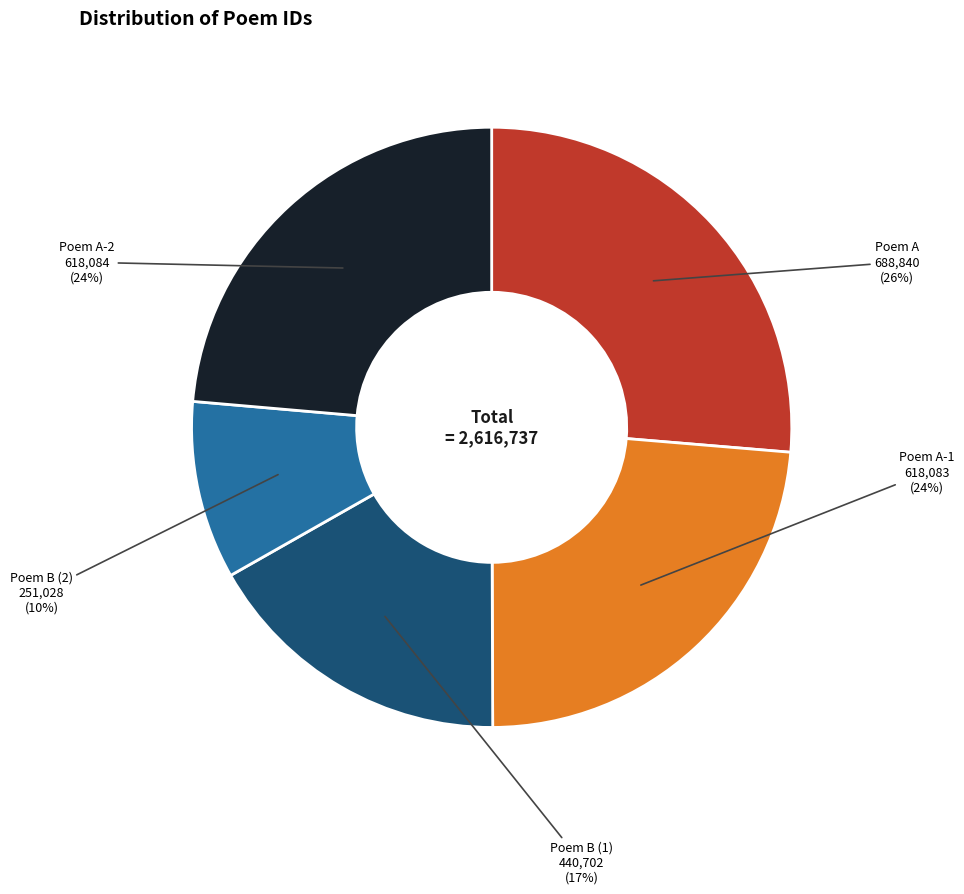

Is there a majority slice in this chart?

No